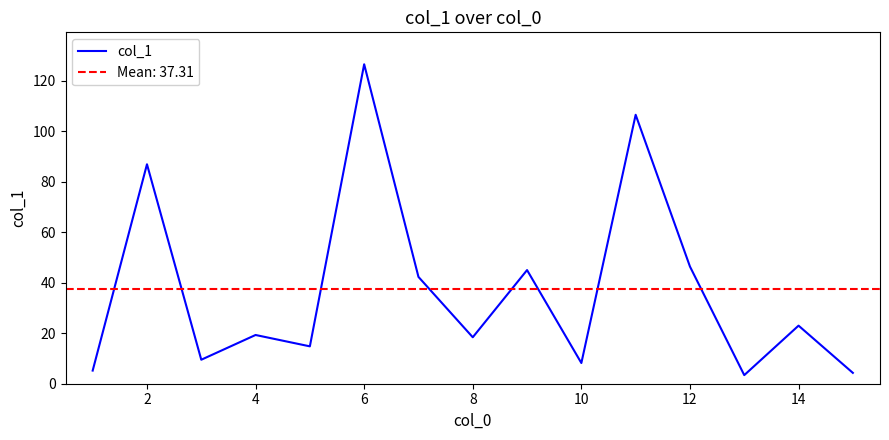

Is it true that col_1 equals 30.8 at 8?

False